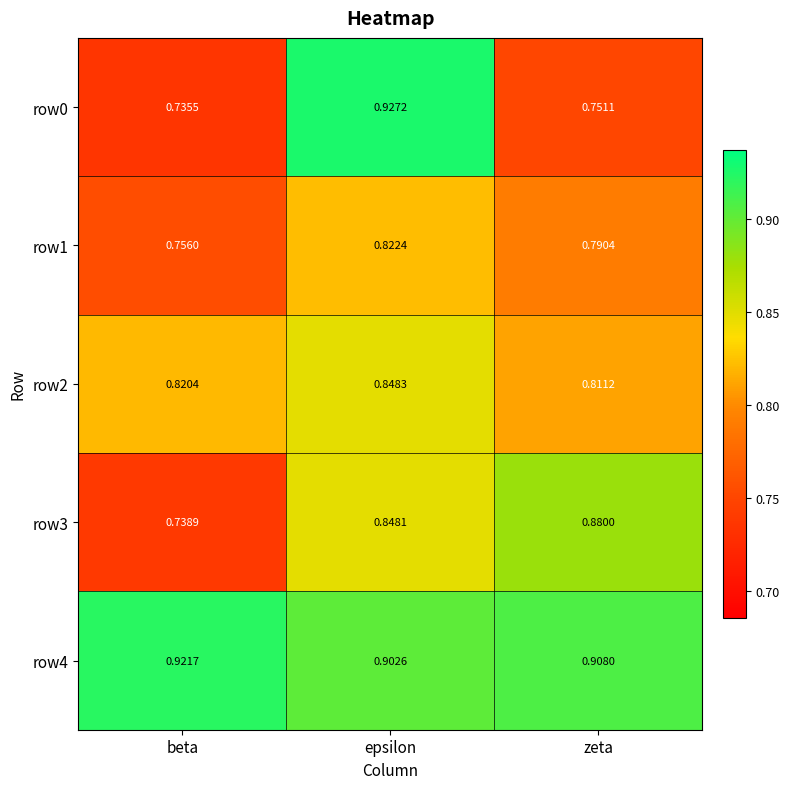

Where is row3 nearest to the value 0?

beta